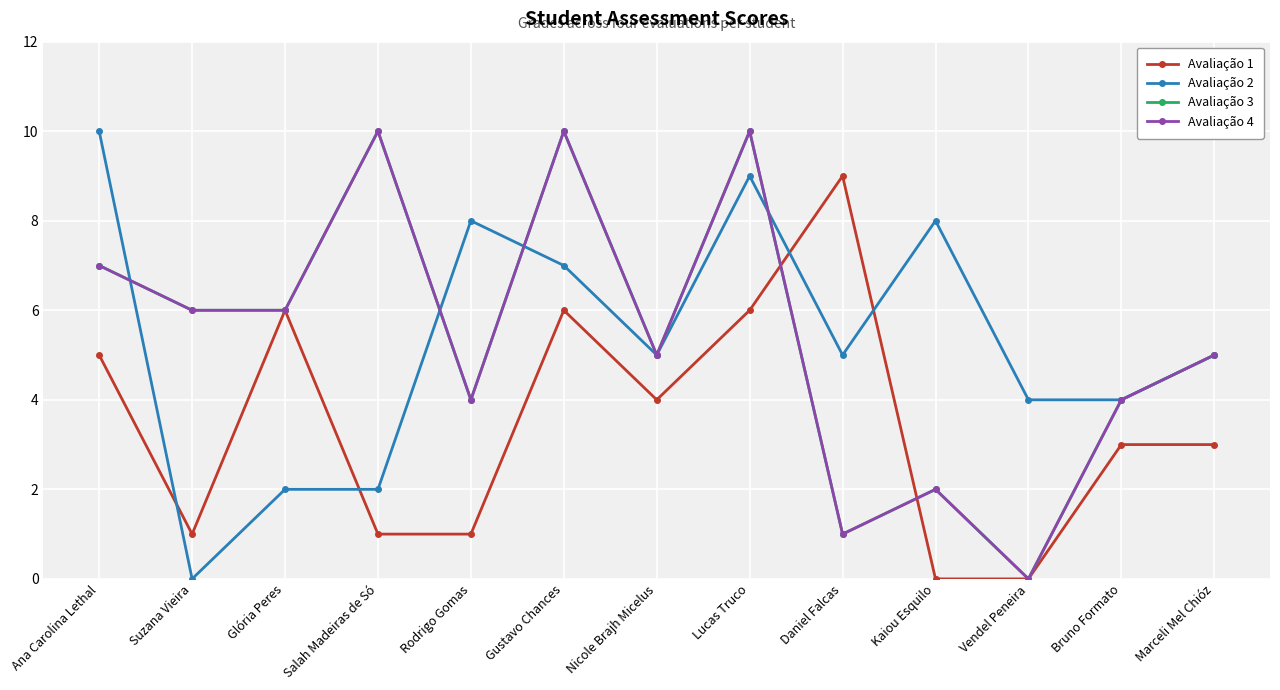

True or false: Avaliação 2 has a value of 8 at Kaiou Esquilo.

True